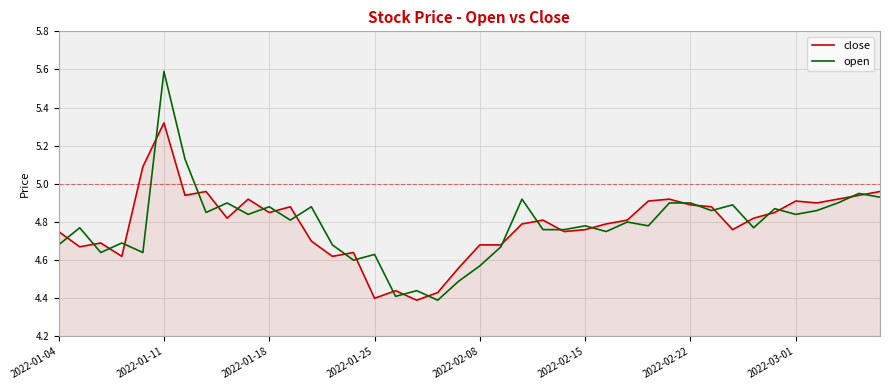

Which series has the widest spread of values?

open